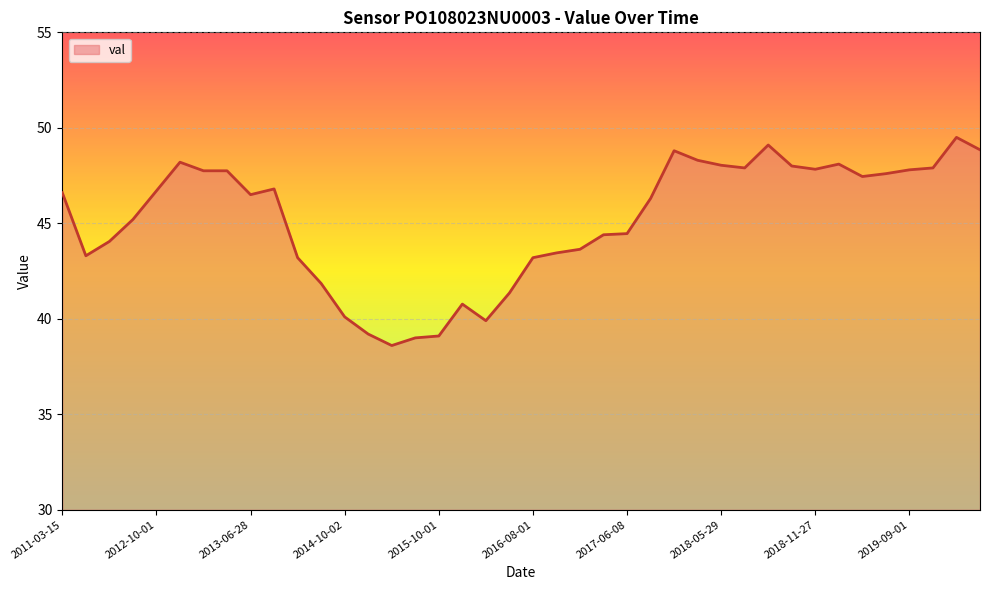

What is the smallest value displayed?

38.6